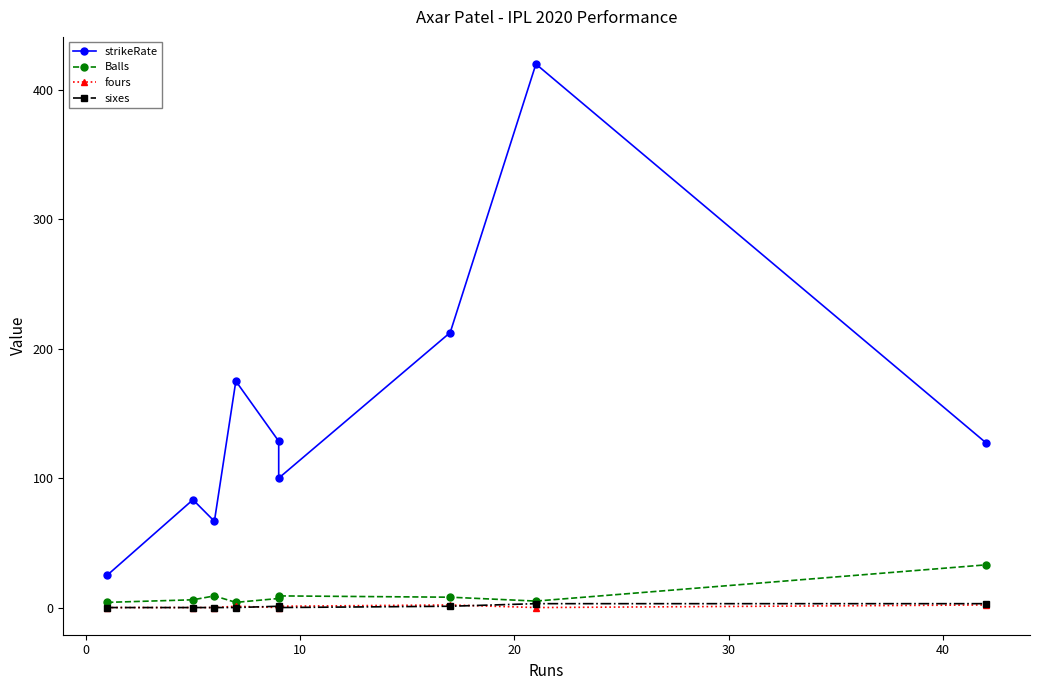

How many intersections are there between sixes and fours?

3